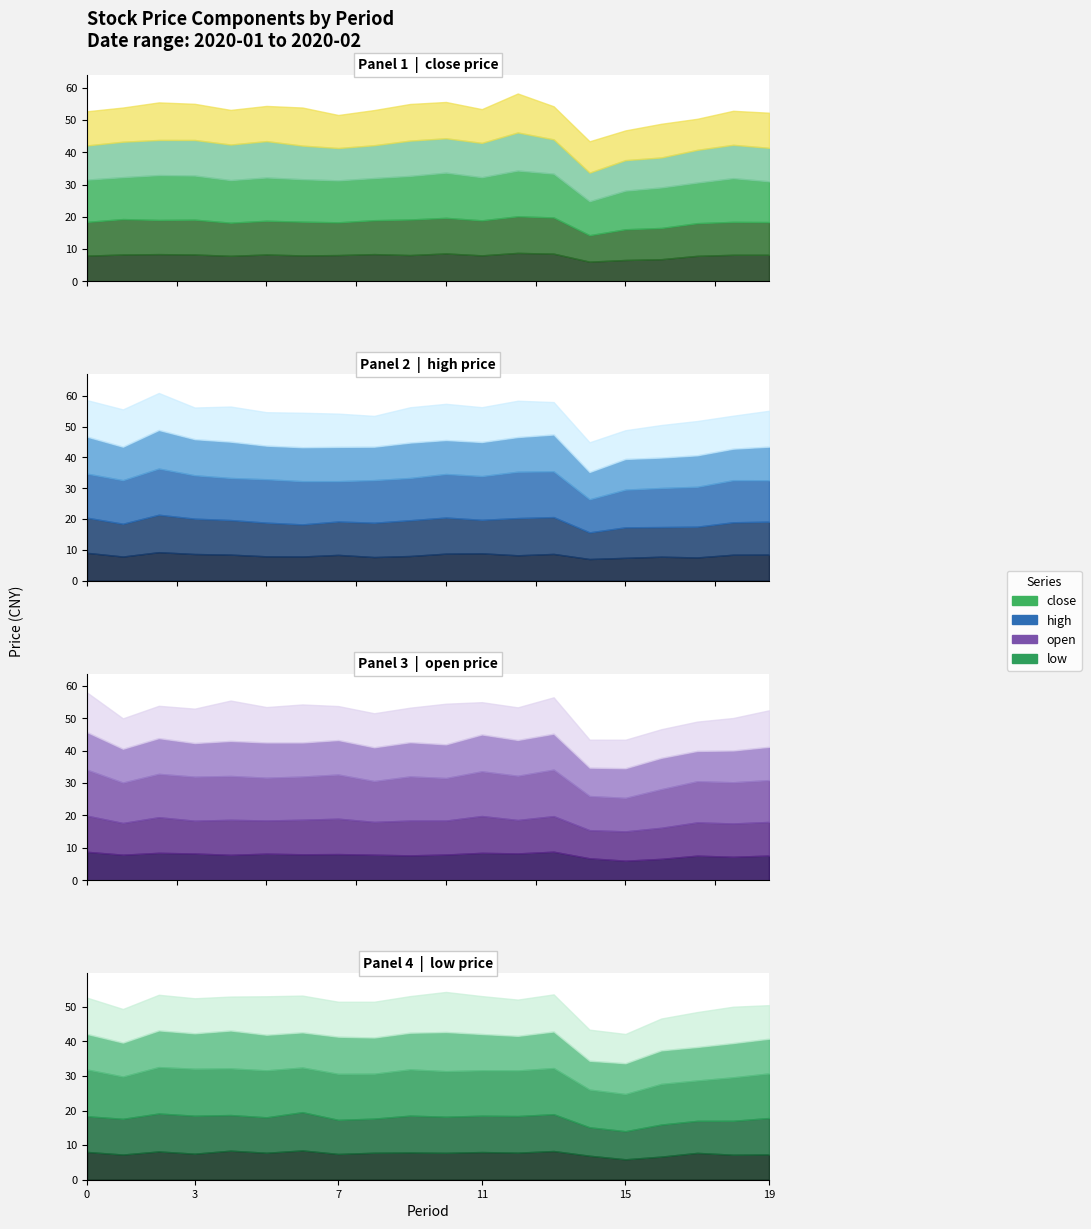

Where is the first local maximum for open?

20200108